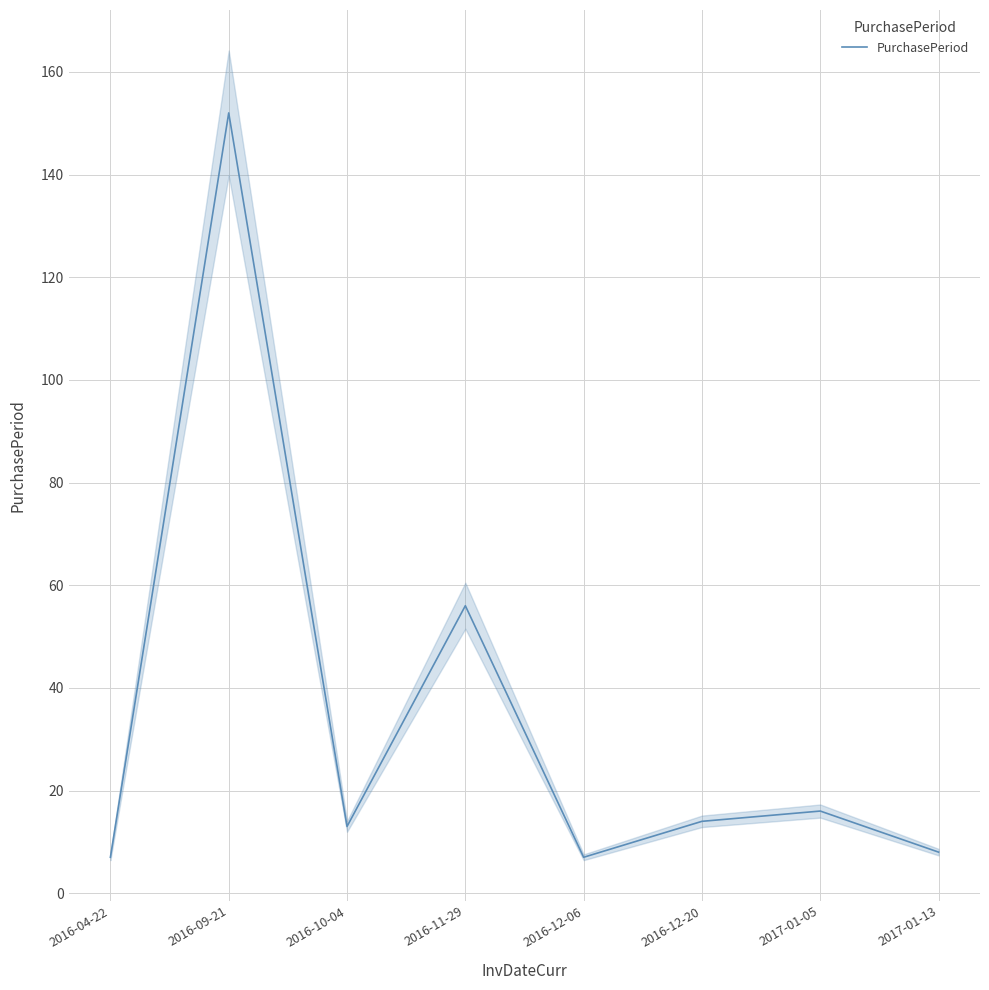

Is it true that the value at 2016-12-06 is 7?

True